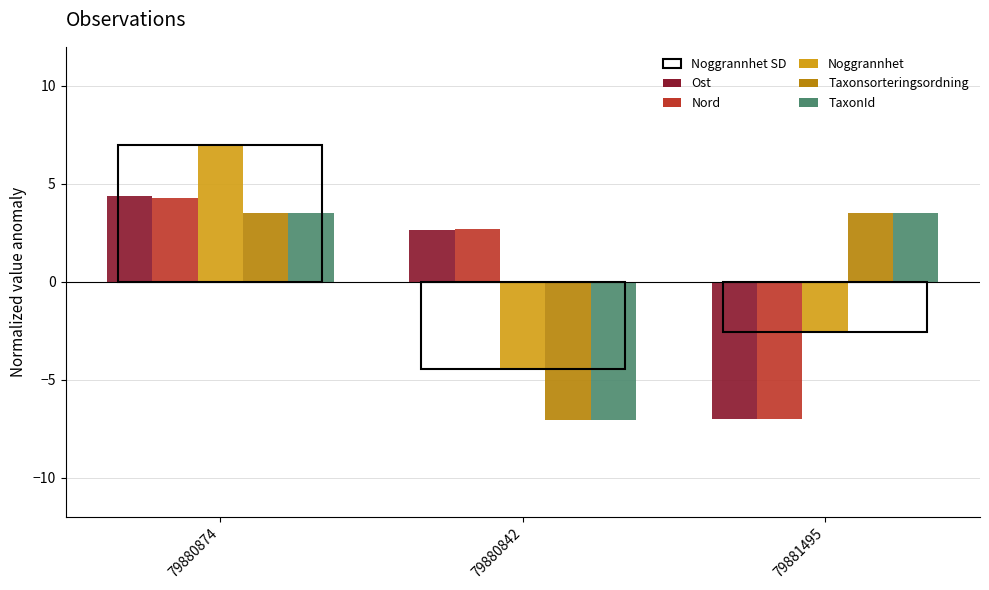

Rank the categories by Ost value from highest to lowest.

79880874, 79880842, 79881495